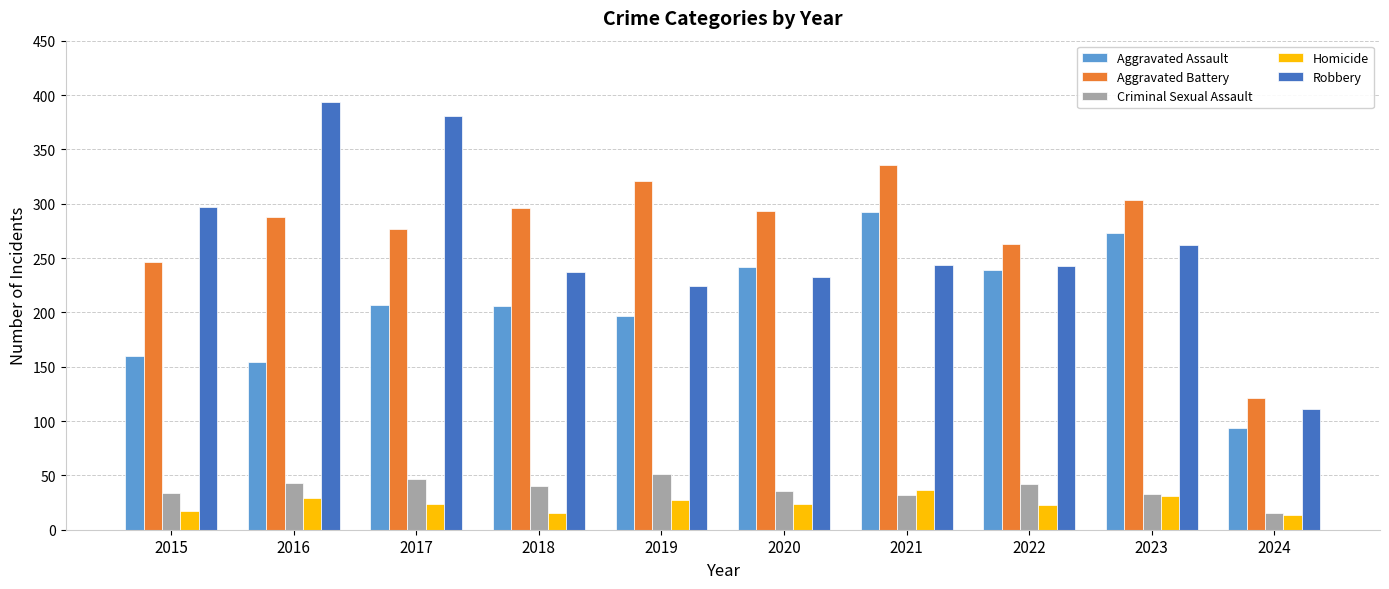

The Criminal Sexual Assault series shows 15 at 2021. True or false?

False